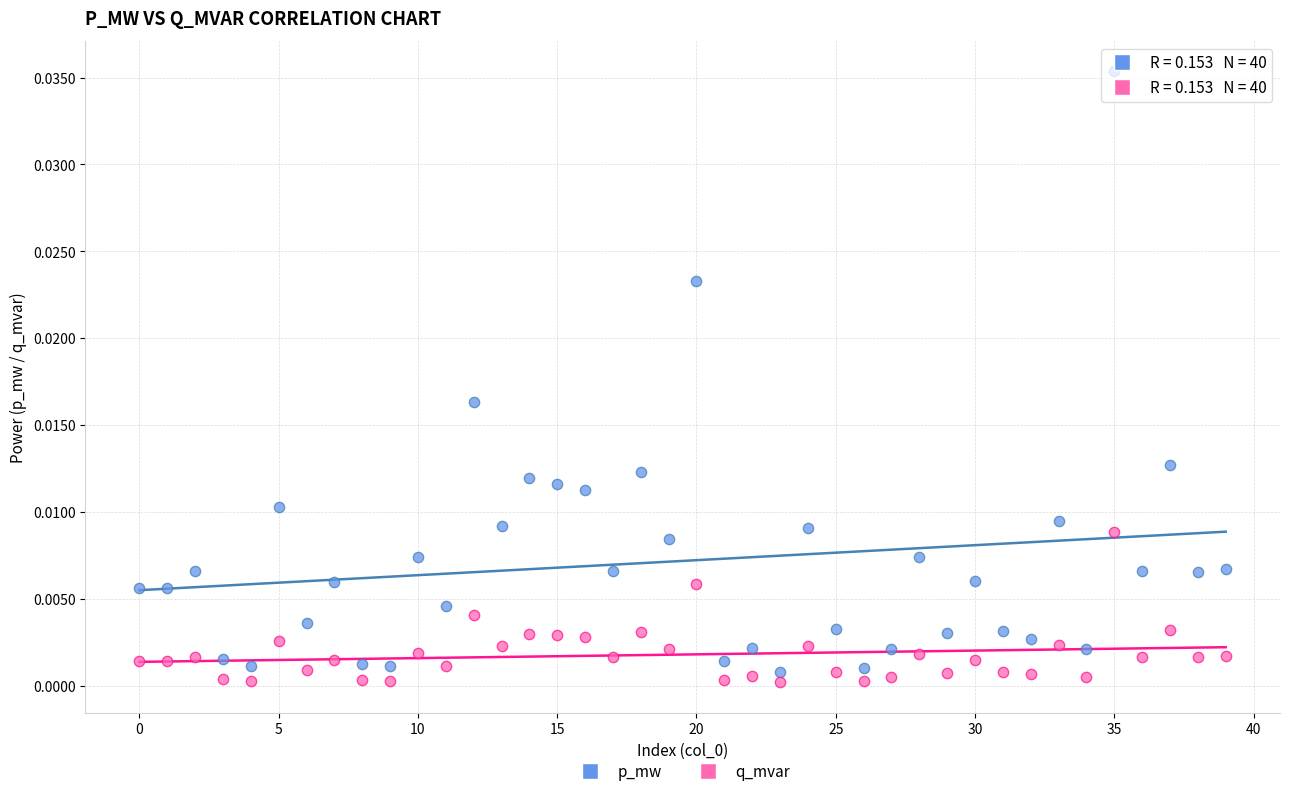

Which series contains the lowest Y value?

q_mvar